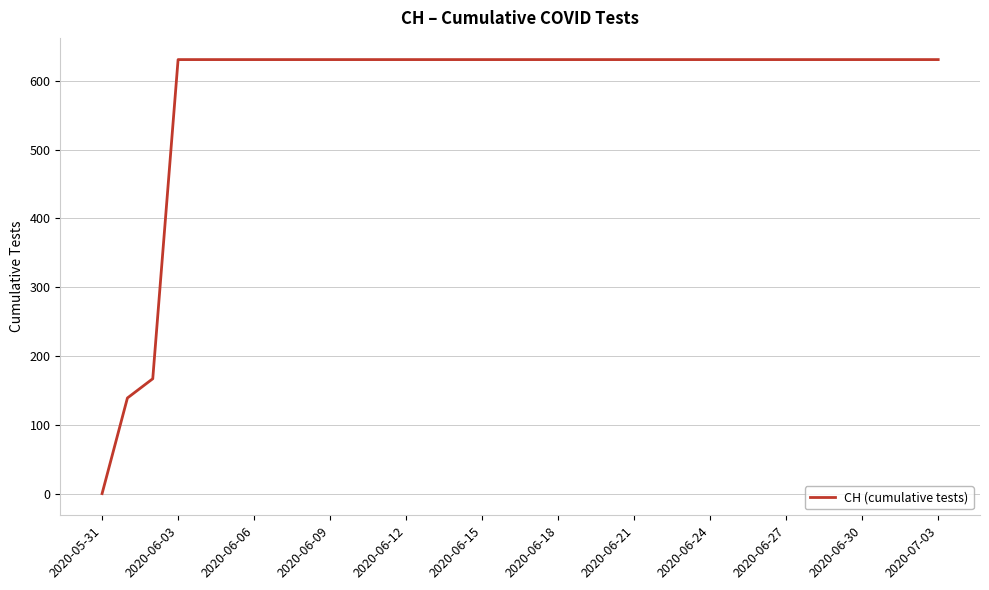

Reading left to right, list all the values displayed in this chart.

0	139	167	631	631	631	631	631	631	631	631	631	631	631	631	631	631	631	631	631	631	631	631	631	631	631	631	631	631	631	631	631	631	631